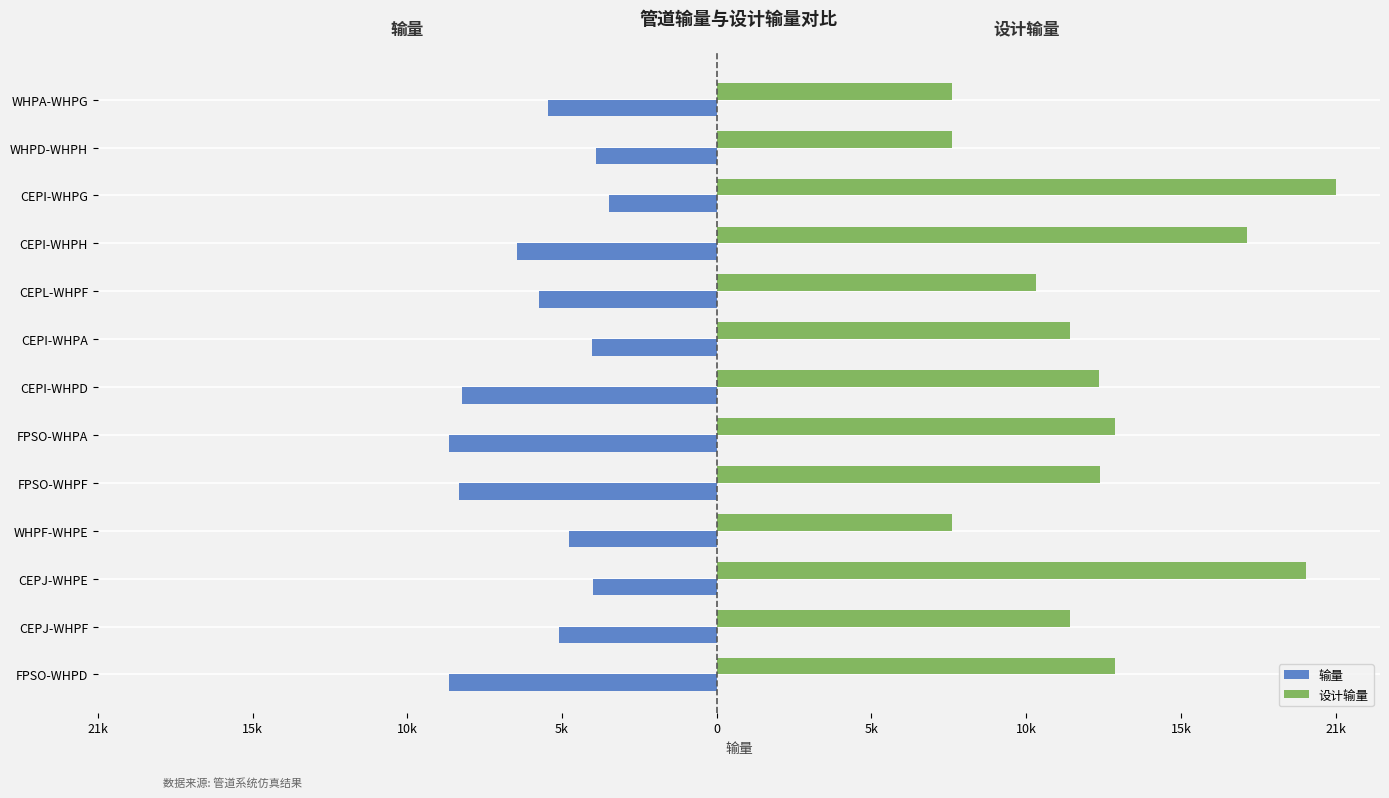

Rank the series by their maximum value, from highest to lowest.

设计输量, 输量